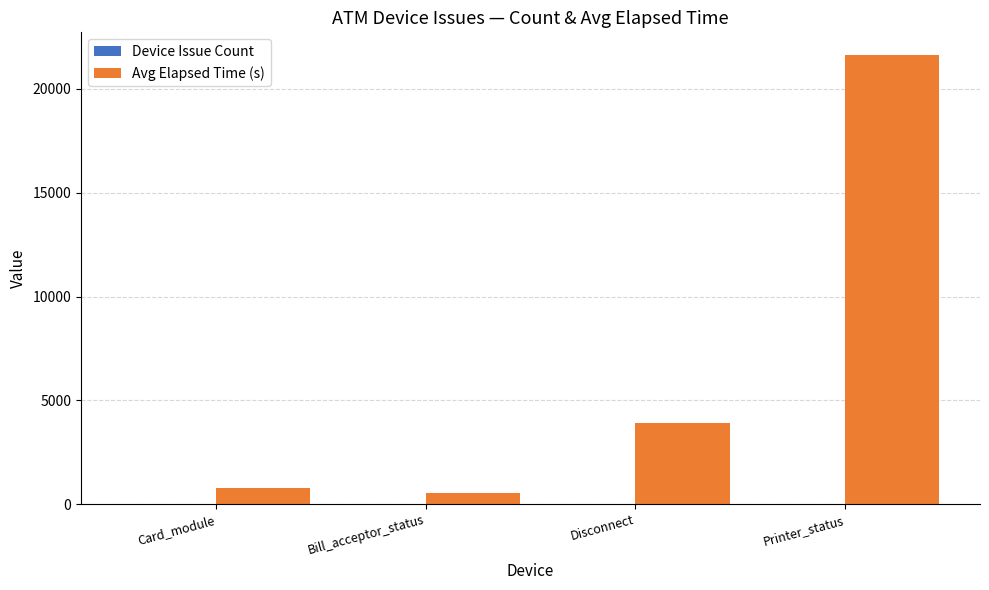

How many groups of bars are there?

4